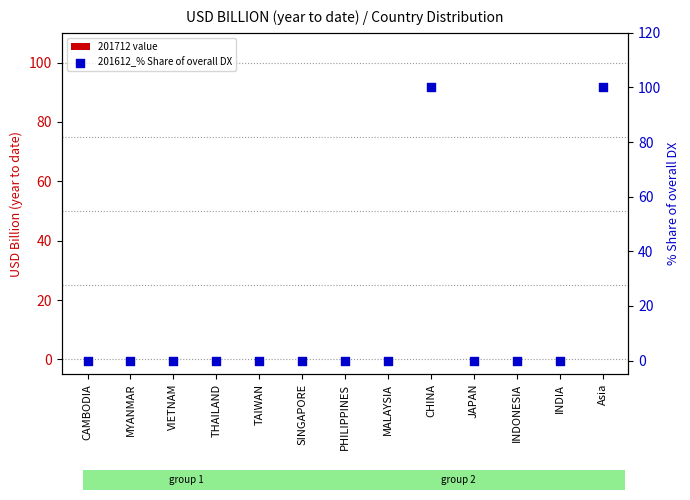

Which series reaches the minimum Y coordinate?

201712 value